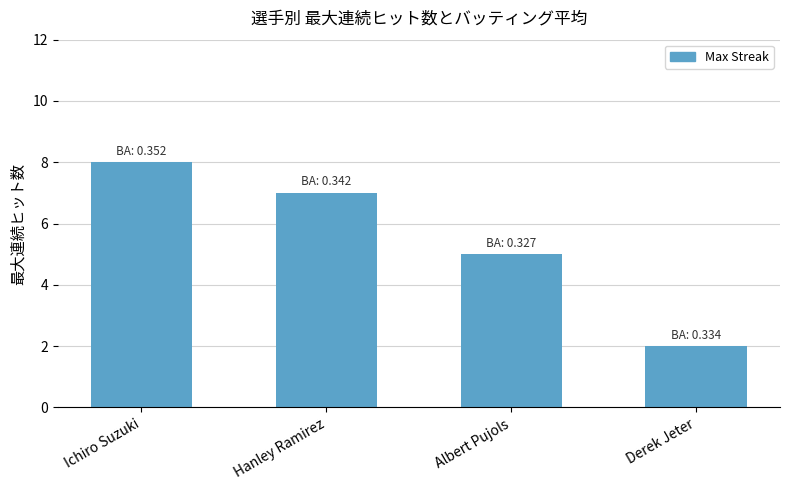

What is the label of the 3rd bar from the right?

Hanley Ramirez